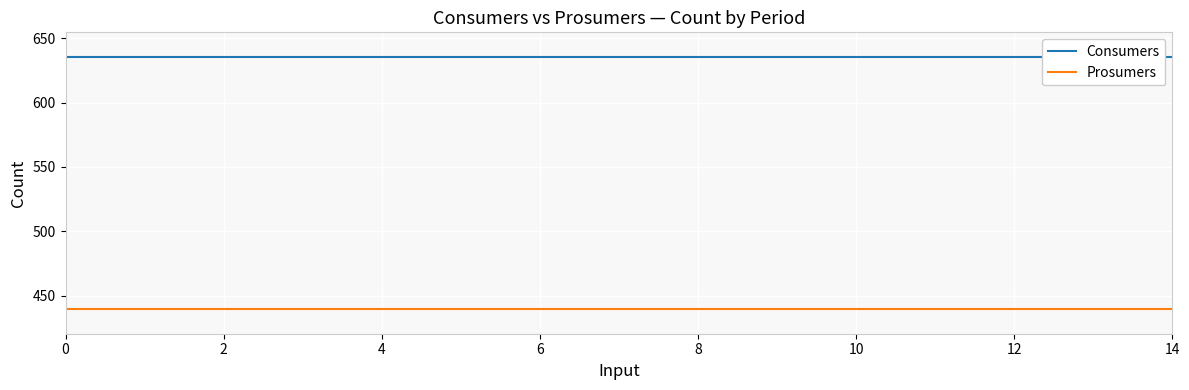

What is the smallest value displayed?

440